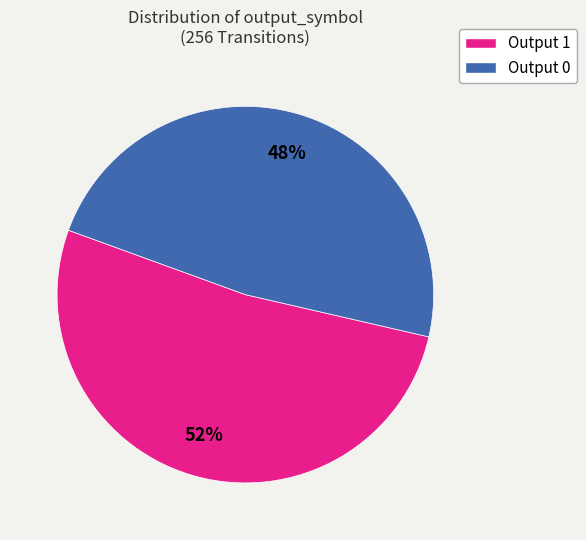

Which has a higher value, Output 0 or Output 1?

Output 1